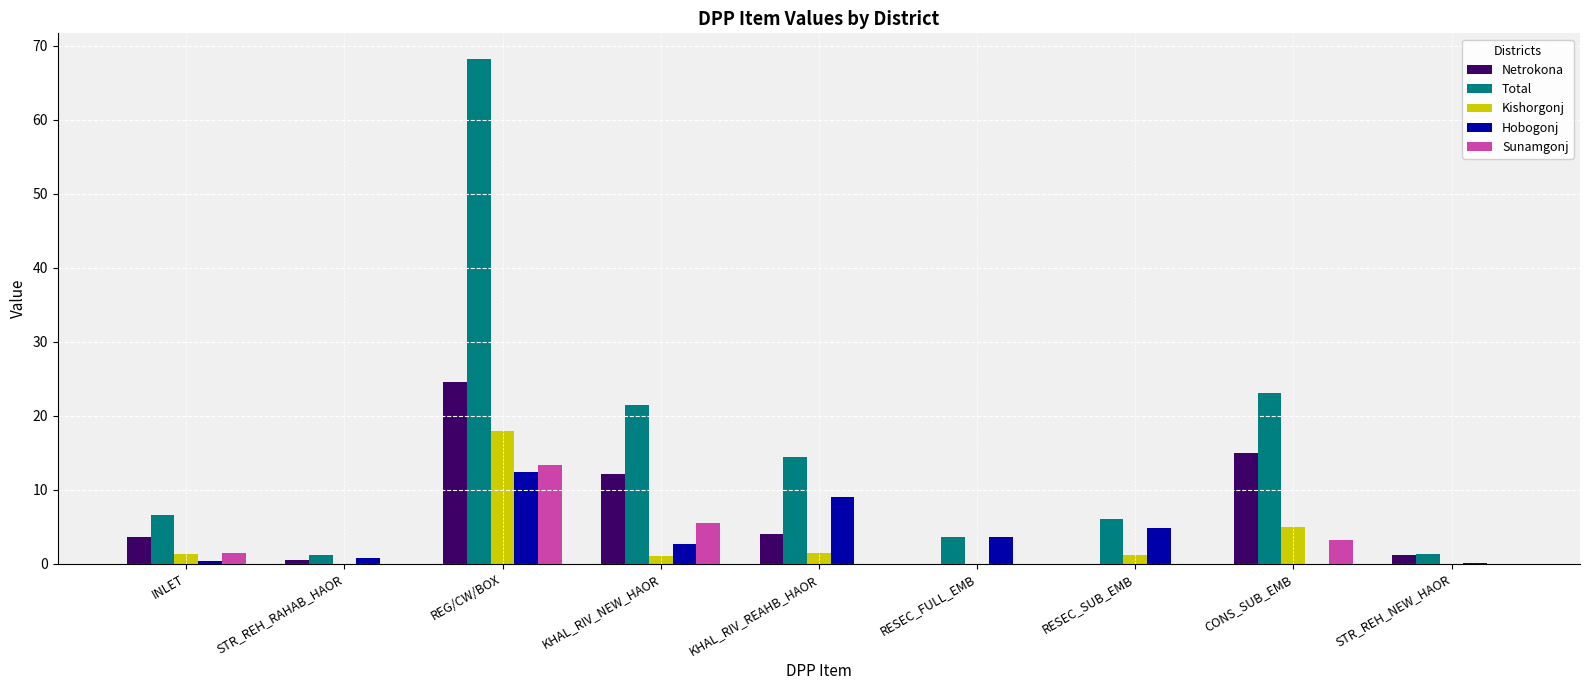

Is the value of Kishorgonj at RESEC_FULL_EMB greater than the value of Sunamgonj at CONS_SUB_EMB?

No